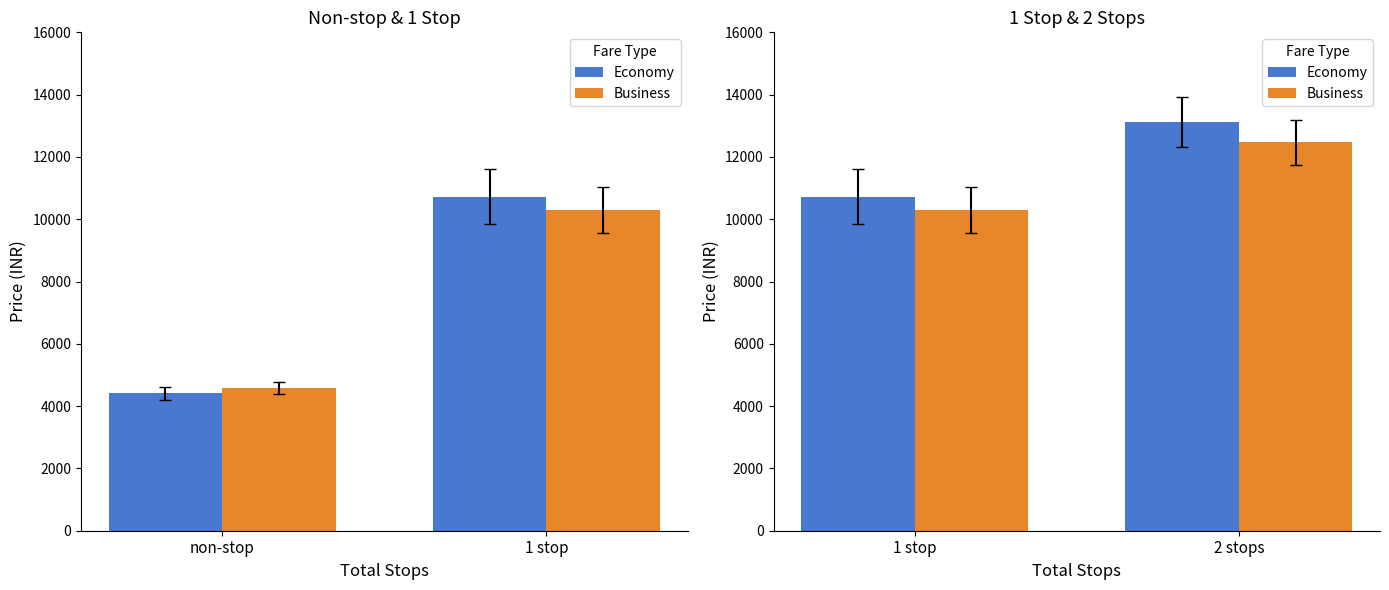

What position from the right is 1 stop?

2